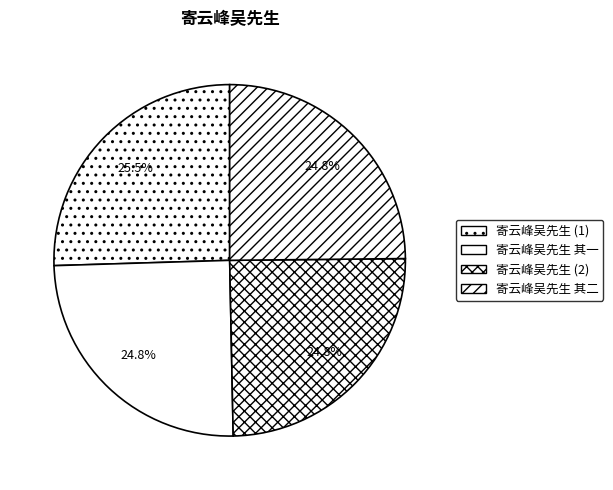

How many slices are in this pie chart?

4